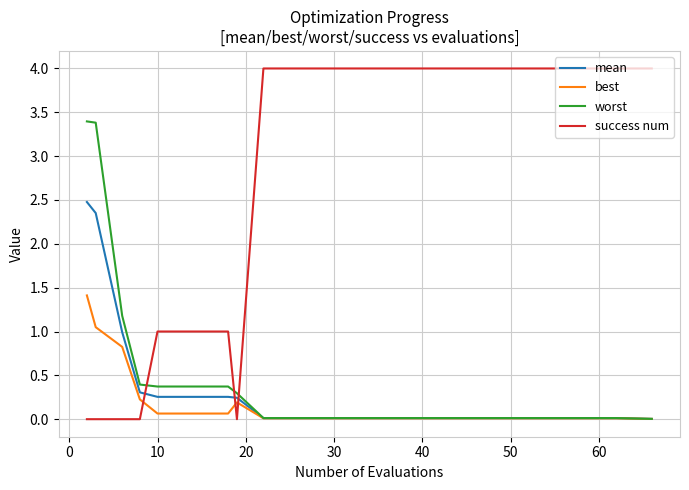

Which series has the widest spread of values?

success num